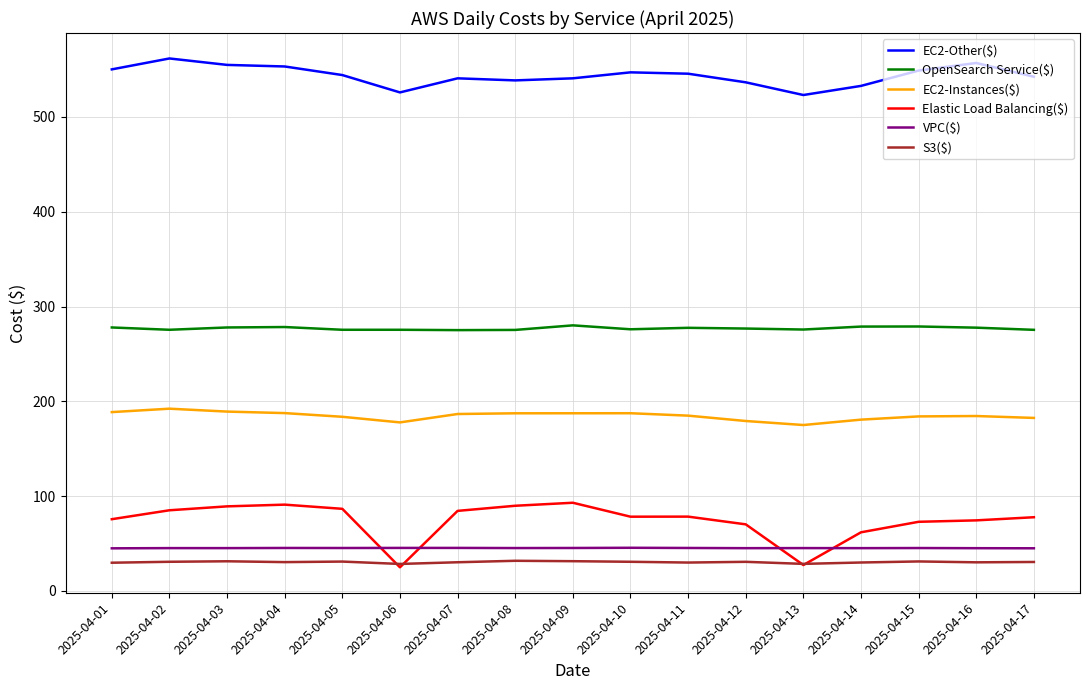

True or false: EC2-Other($) has a value of 151.6 at 2025-04-13.

False